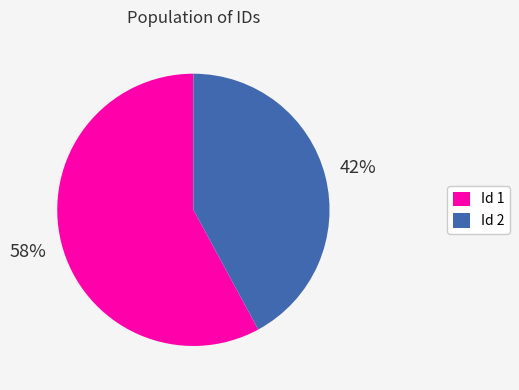

Rank the categories by value from highest to lowest.

Id 1, Id 2